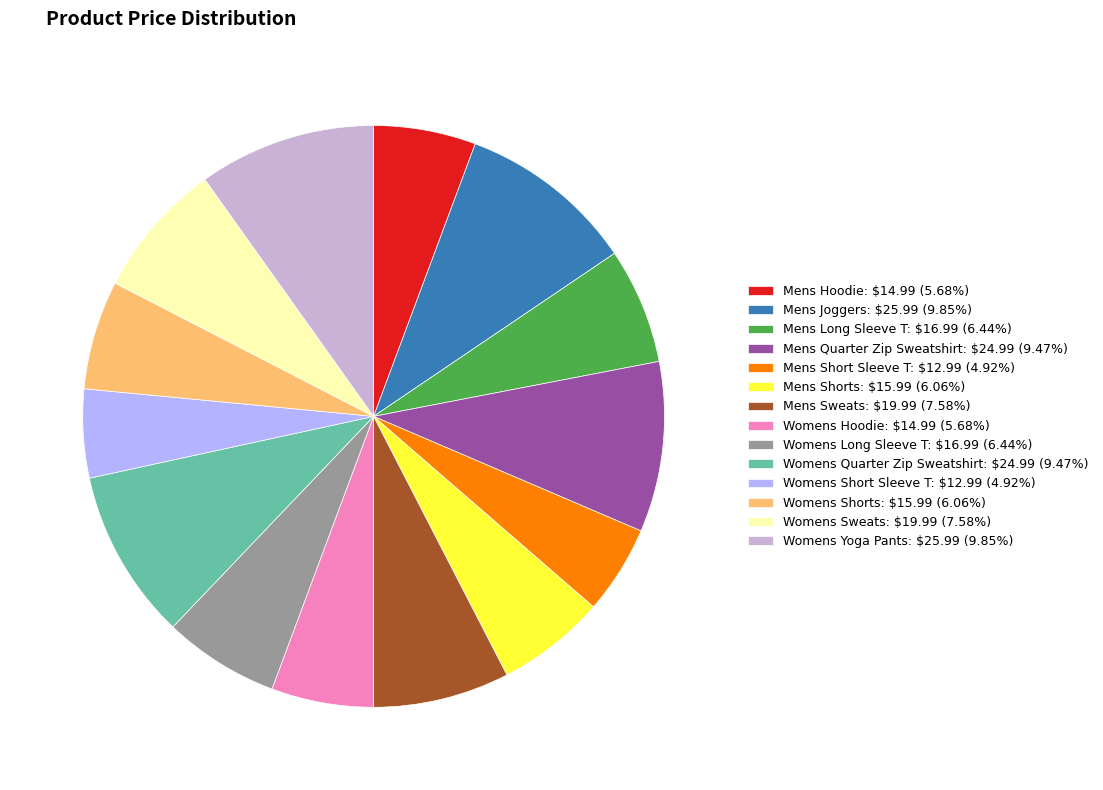

Does Womens Sweats: $19.99 (7.58%) account for over 50% of the chart?

No